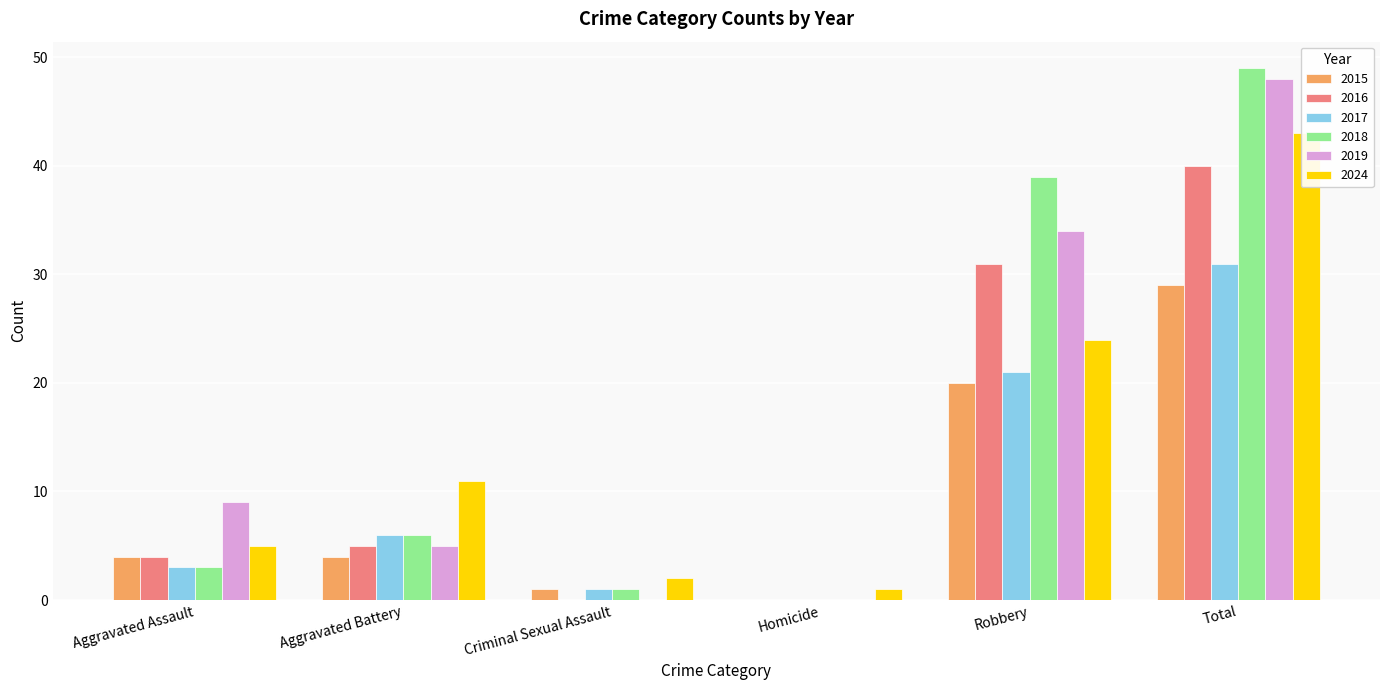

What is the sum of all 2017 values?

62